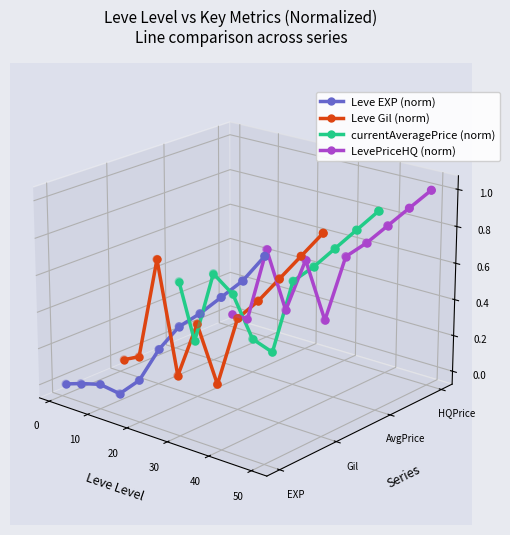

Which series has the largest total across all categories?

LevePriceHQ (norm)